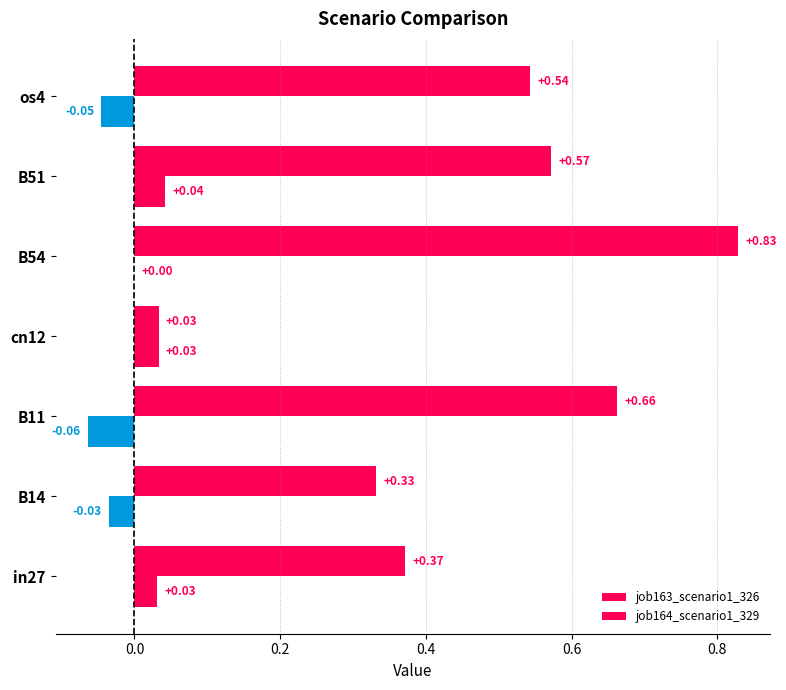

Count the number of data series in this chart.

2